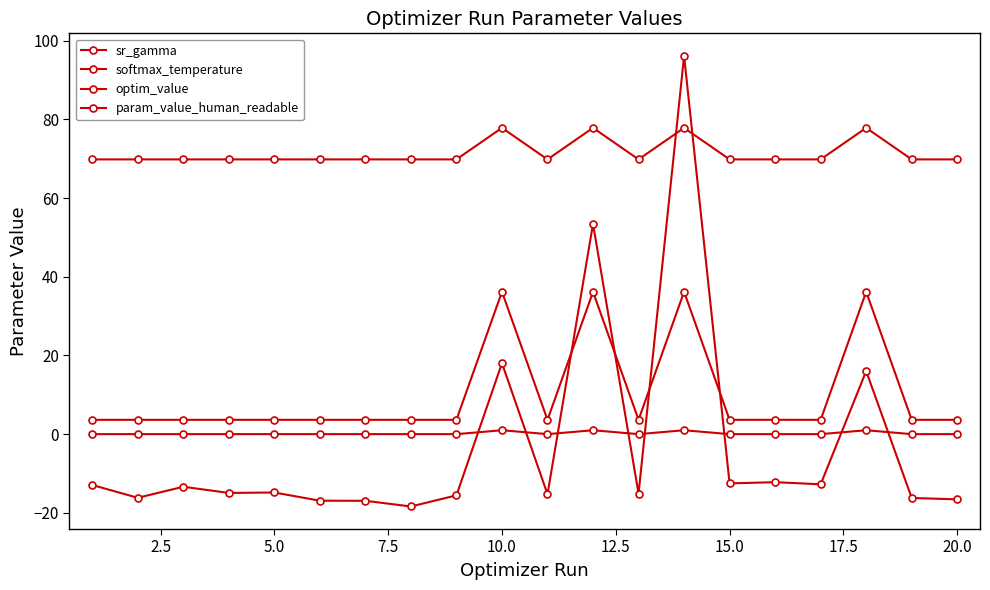

How many lines are shown in the chart?

4